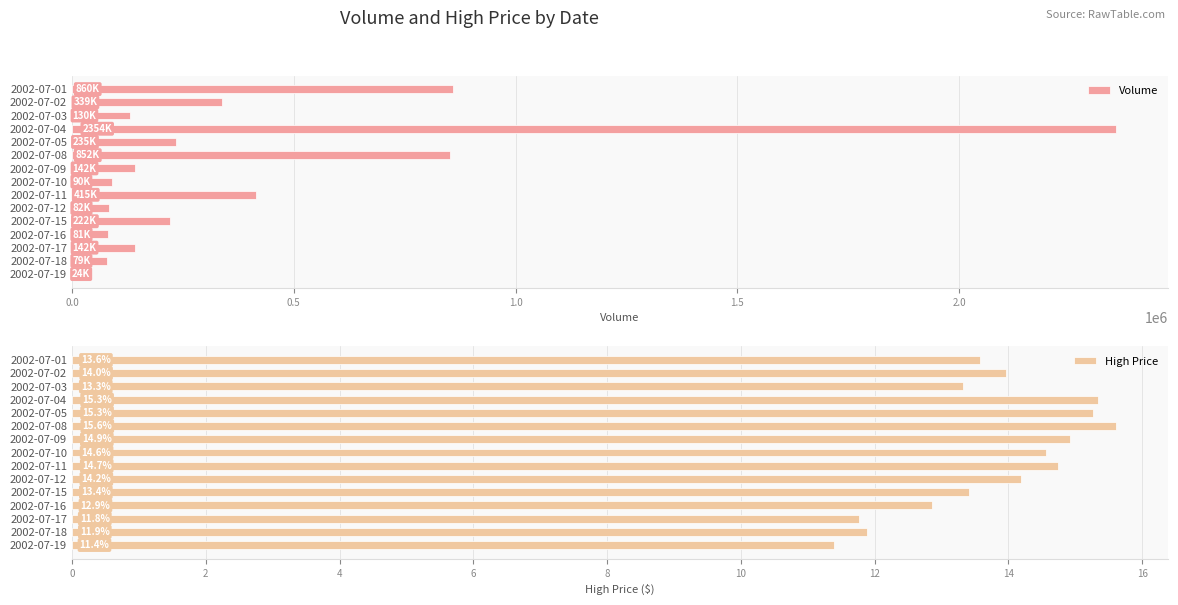

What is the sum of all Volume values?

6045948